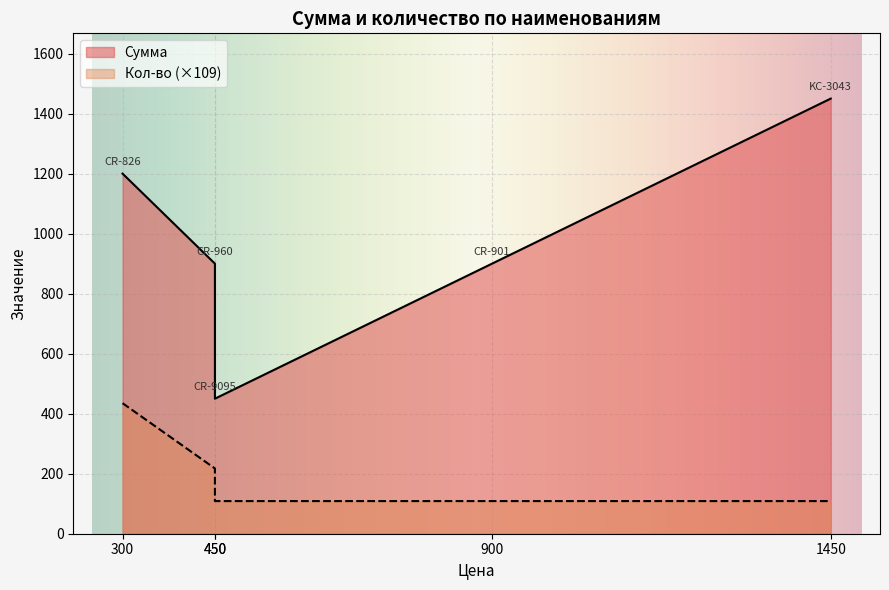

Reading left to right, what are all the values shown in this chart?

435.0	217.5	108.8	108.8	108.8